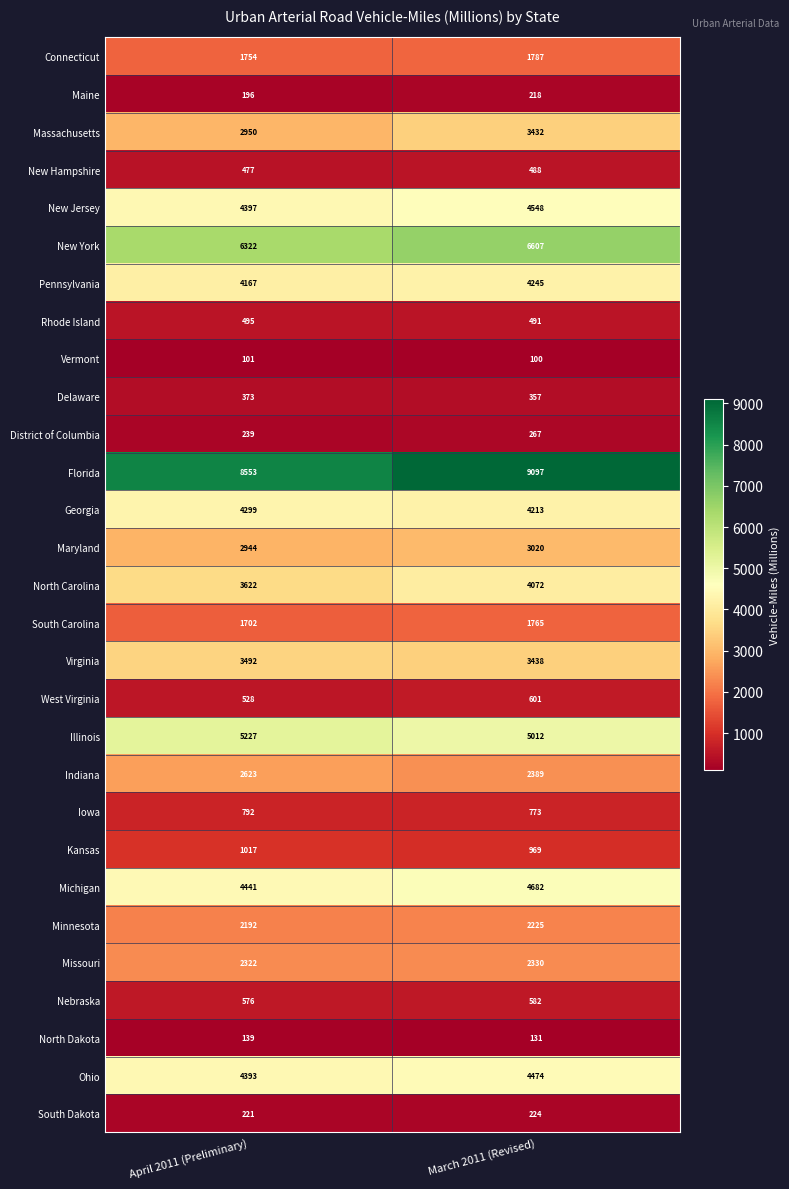

How many data points does each series have?

2